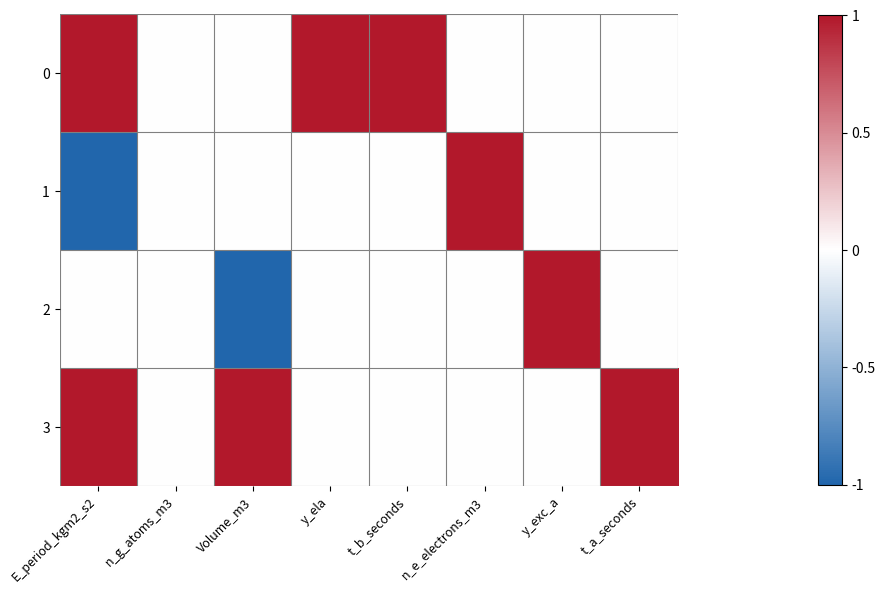

Reading left to right, extract all data points from this chart.

0: E_period_kgm2_s2=1	n_g_atoms_m3=0	Volume_m3=0	y_ela=1	t_b_seconds=1	n_e_electrons_m3=0	y_exc_a=0	t_a_seconds=0
1: E_period_kgm2_s2=-1	n_g_atoms_m3=0	Volume_m3=0	y_ela=0	t_b_seconds=0	n_e_electrons_m3=1	y_exc_a=0	t_a_seconds=0
2: E_period_kgm2_s2=0	n_g_atoms_m3=0	Volume_m3=-1	y_ela=0	t_b_seconds=0	n_e_electrons_m3=0	y_exc_a=1	t_a_seconds=0
3: E_period_kgm2_s2=1	n_g_atoms_m3=0	Volume_m3=1	y_ela=0	t_b_seconds=0	n_e_electrons_m3=0	y_exc_a=0	t_a_seconds=1